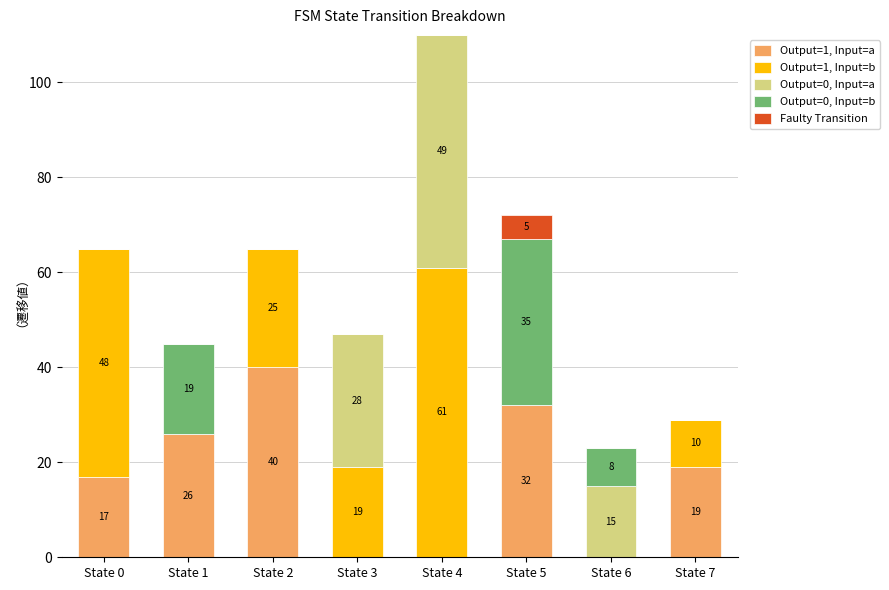

At which category is the sum across all series the highest?

State 4